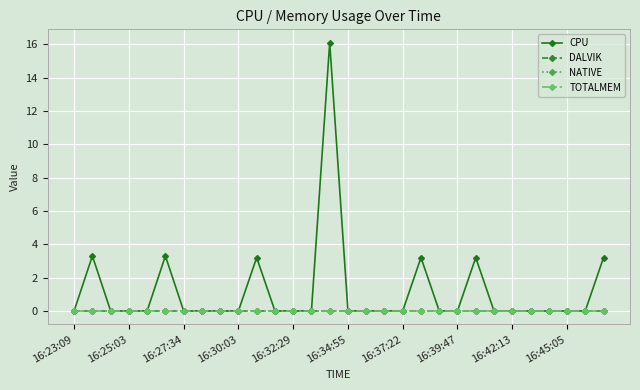

Reading right to left, list all the values displayed in this chart.

CPU: 3.2	0.0	0.0	0.0	0.0	0.0	0.0	3.2	0.0	0.0	3.2	0.0	0.0	0.0	0.0	16.1	0.0	0.0	0.0	3.2	0.0	0.0	0.0	0.0	3.3	0.0	0.0	0.0	3.3	0.0
DALVIK: 0.0	0.0	0.0	0.0	0.0	0.0	0.0	0.0	0.0	0.0	0.0	0.0	0.0	0.0	0.0	0.0	0.0	0.0	0.0	0.0	0.0	0.0	0.0	0.0	0.0	0.0	0.0	0.0	0.0	0.0
NATIVE: 0.0	0.0	0.0	0.0	0.0	0.0	0.0	0.0	0.0	0.0	0.0	0.0	0.0	0.0	0.0	0.0	0.0	0.0	0.0	0.0	0.0	0.0	0.0	0.0	0.0	0.0	0.0	0.0	0.0	0.0
TOTALMEM: 0.0	0.0	0.0	0.0	0.0	0.0	0.0	0.0	0.0	0.0	0.0	0.0	0.0	0.0	0.0	0.0	0.0	0.0	0.0	0.0	0.0	0.0	0.0	0.0	0.0	0.0	0.0	0.0	0.0	0.0